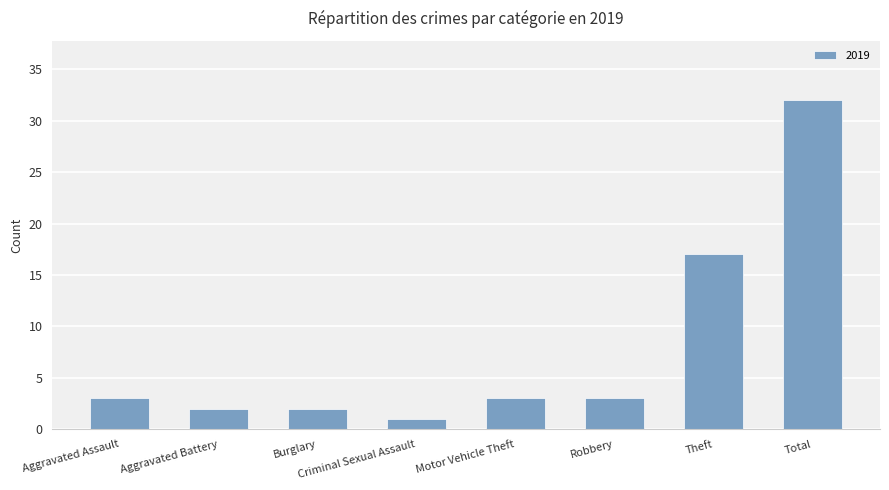

What is the ratio of the value at Motor Vehicle Theft to the value at Criminal Sexual Assault?

3.0